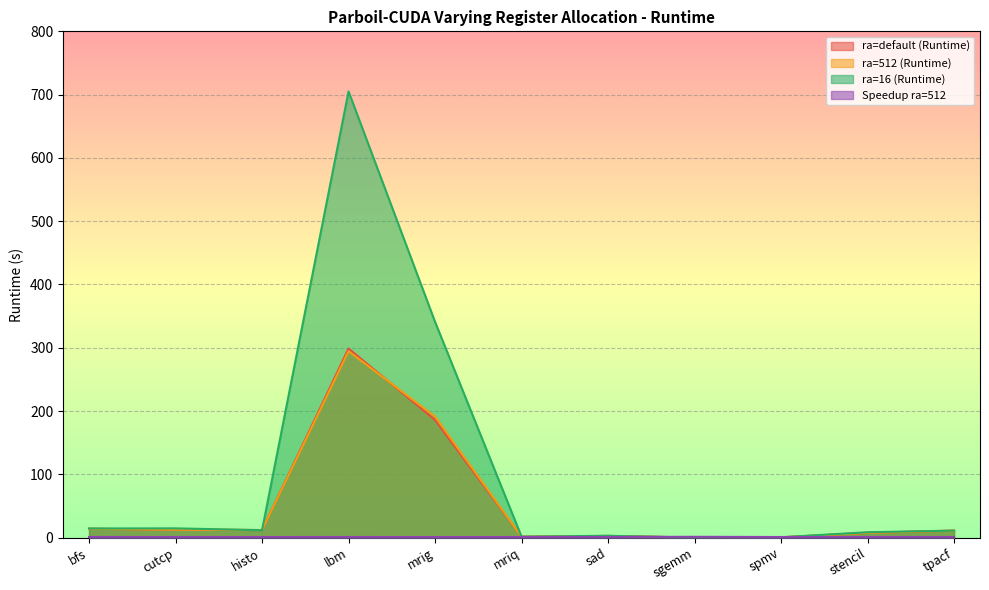

What is the value of the ra=512 (Runtime) point at the 1st from the left?

14.0